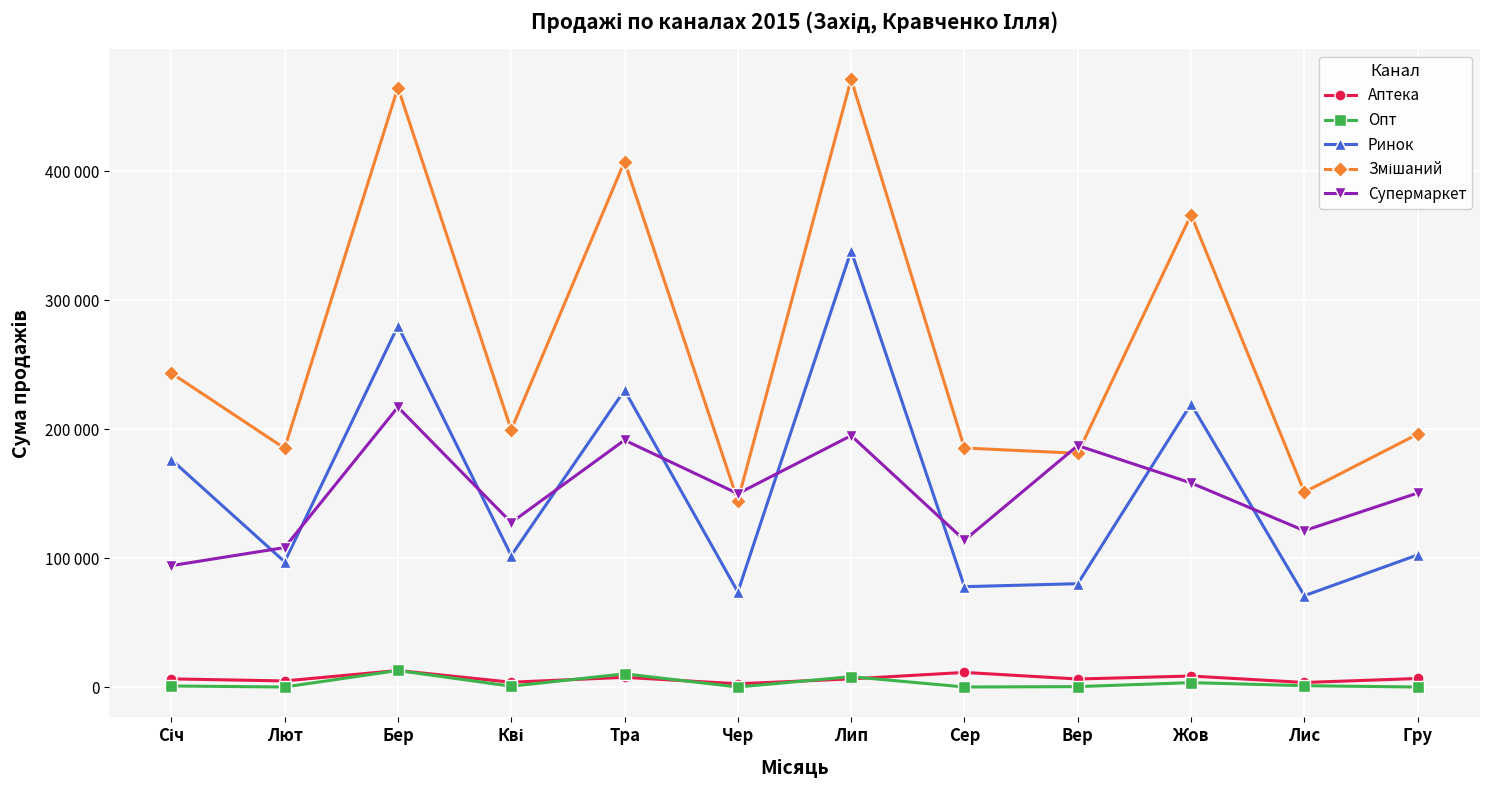

At which category does Супермаркет reach its first local valley?

Кві